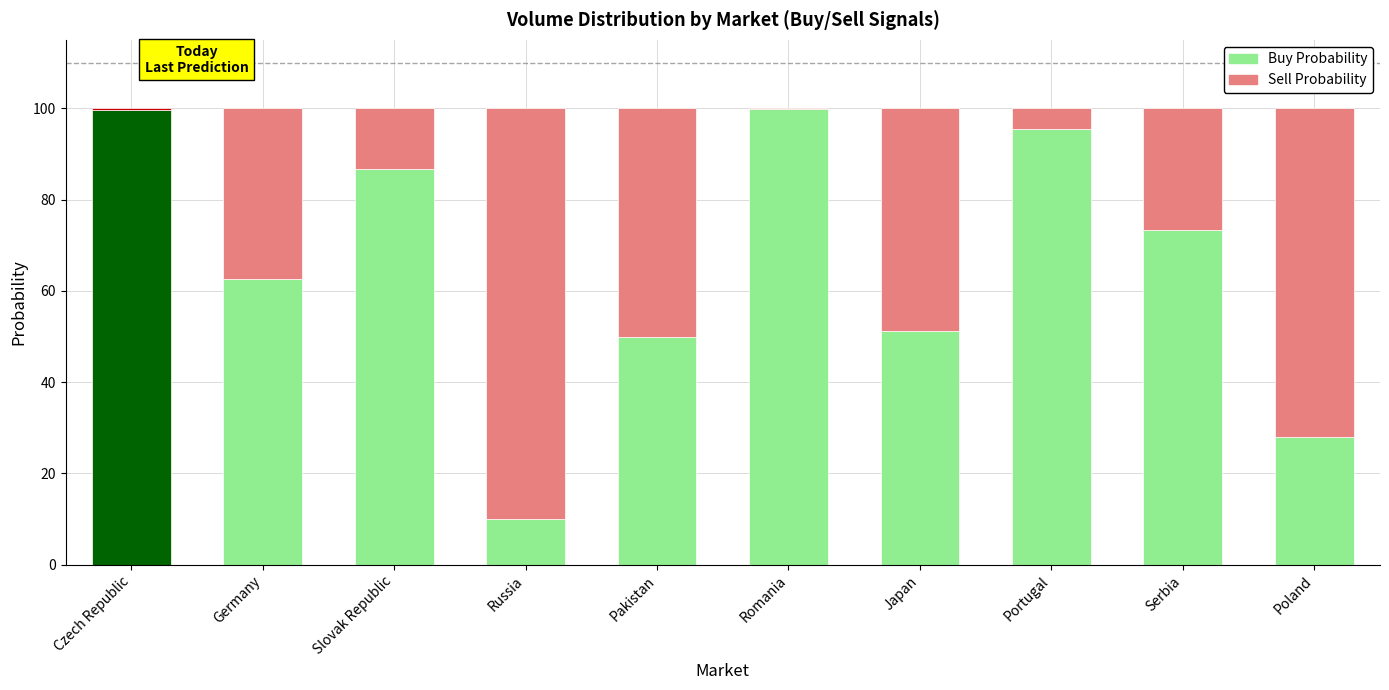

What is the sum of all Buy Probability values?

656.9